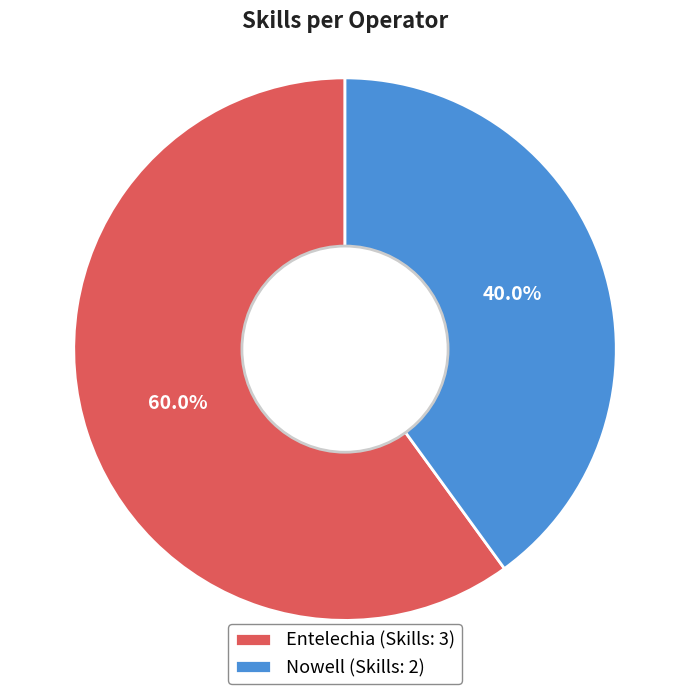

Count the number of slices in the pie.

2